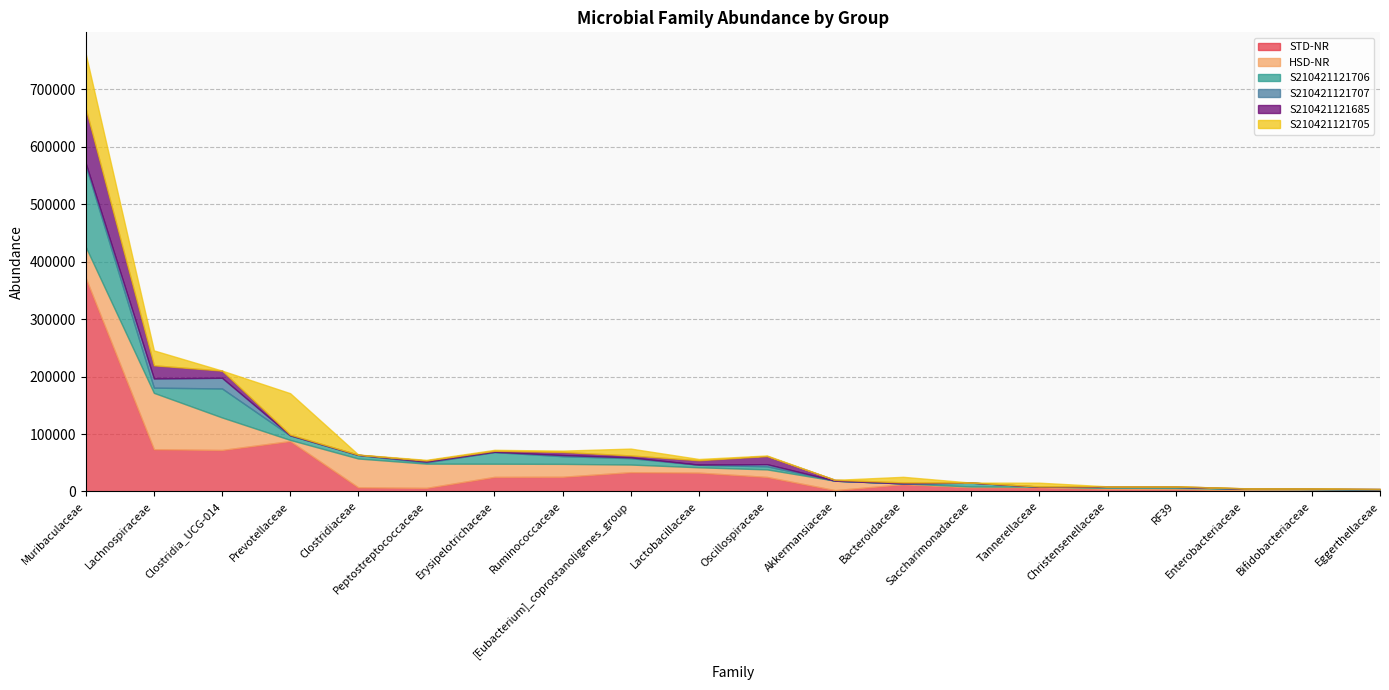

Which series ends up on top after the final intersection of S210421121706 and S210421121707?

S210421121707